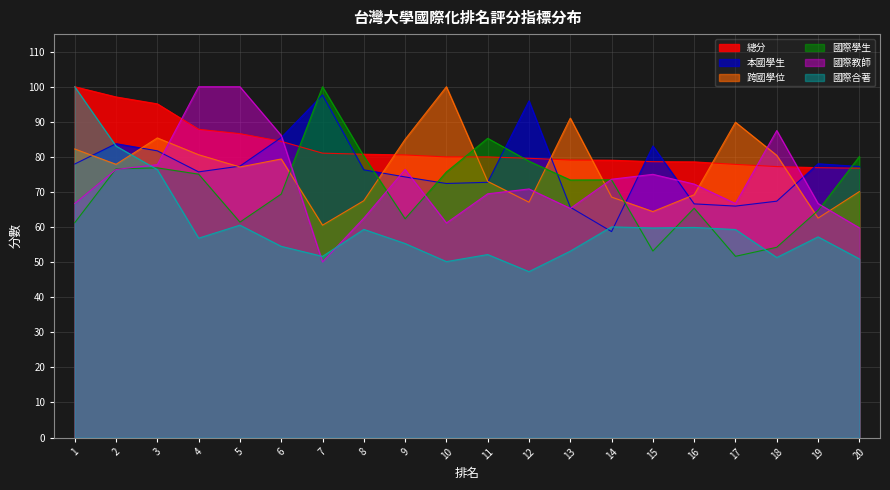

What is the approximate value of 國際學生 at 17?

51.7